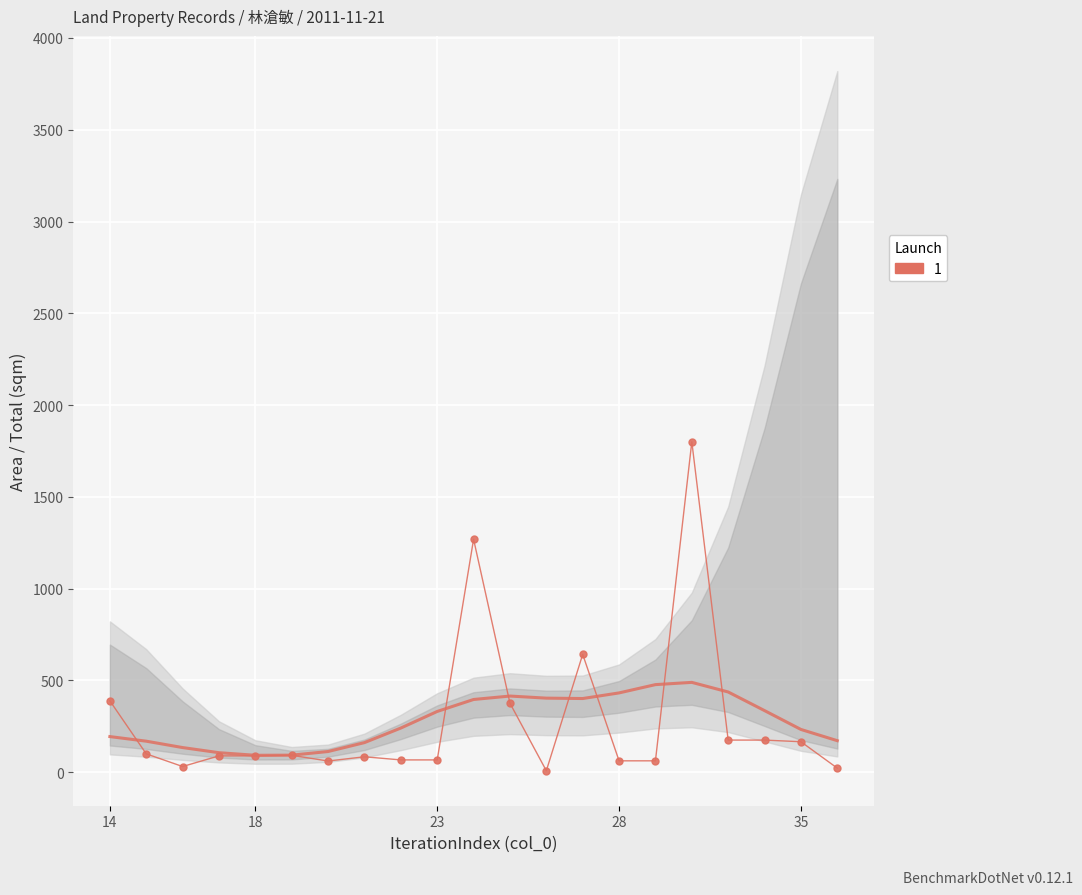

Between 17 and 19, which is larger?

17